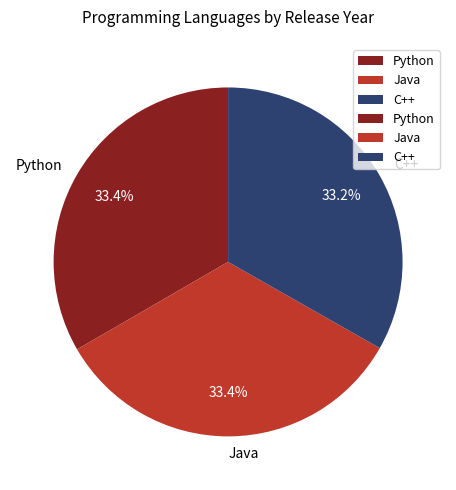

True or false: Python accounts for 33% of the total.

True